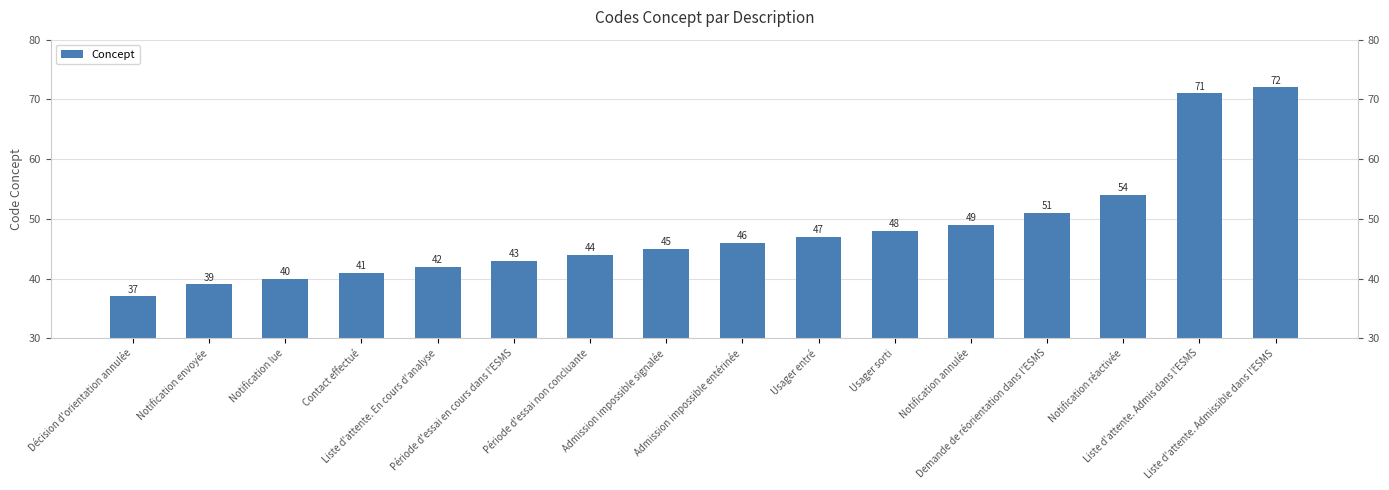

True or false: the data shows 15 at Notification annulée.

False